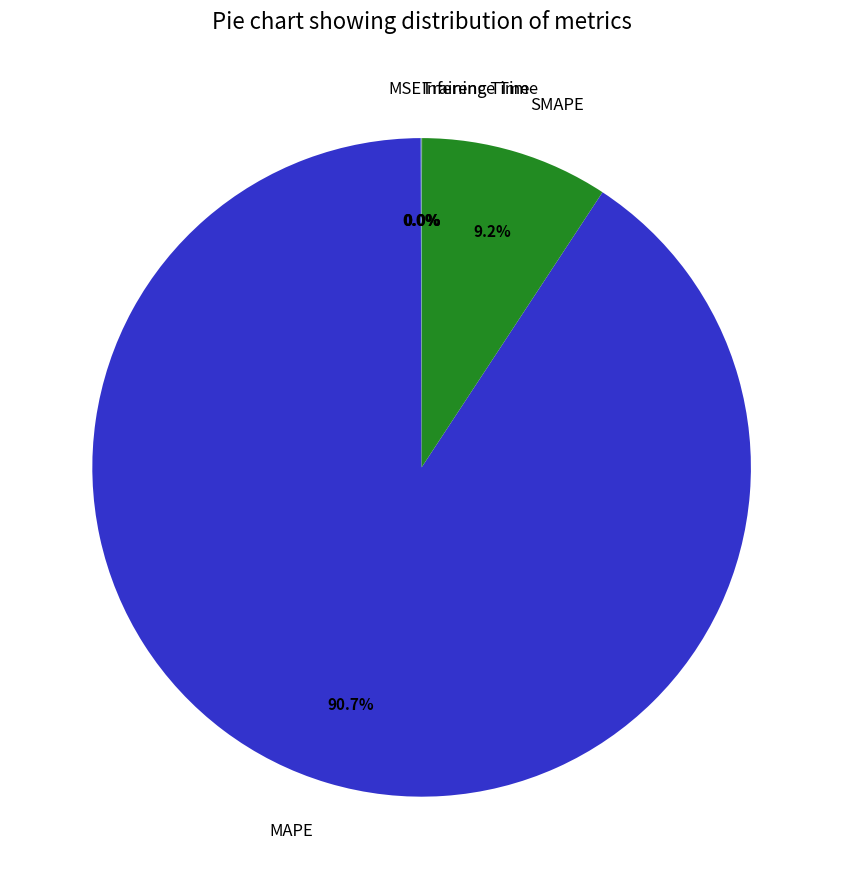

Which category has the biggest portion of the pie?

MAPE